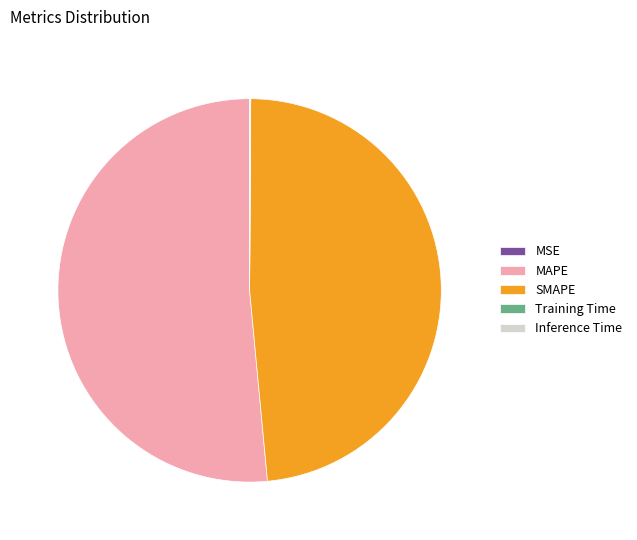

Is there any slice that represents more than half of the pie?

Yes